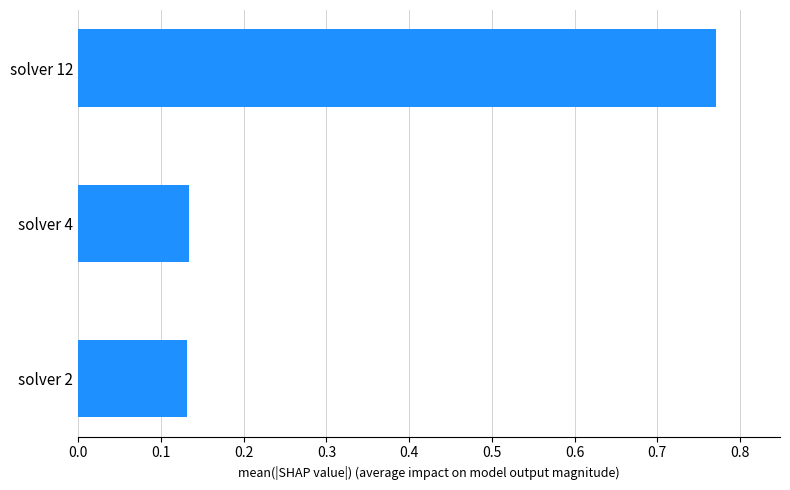

Between solver 12 and solver 4, which is larger?

solver 12